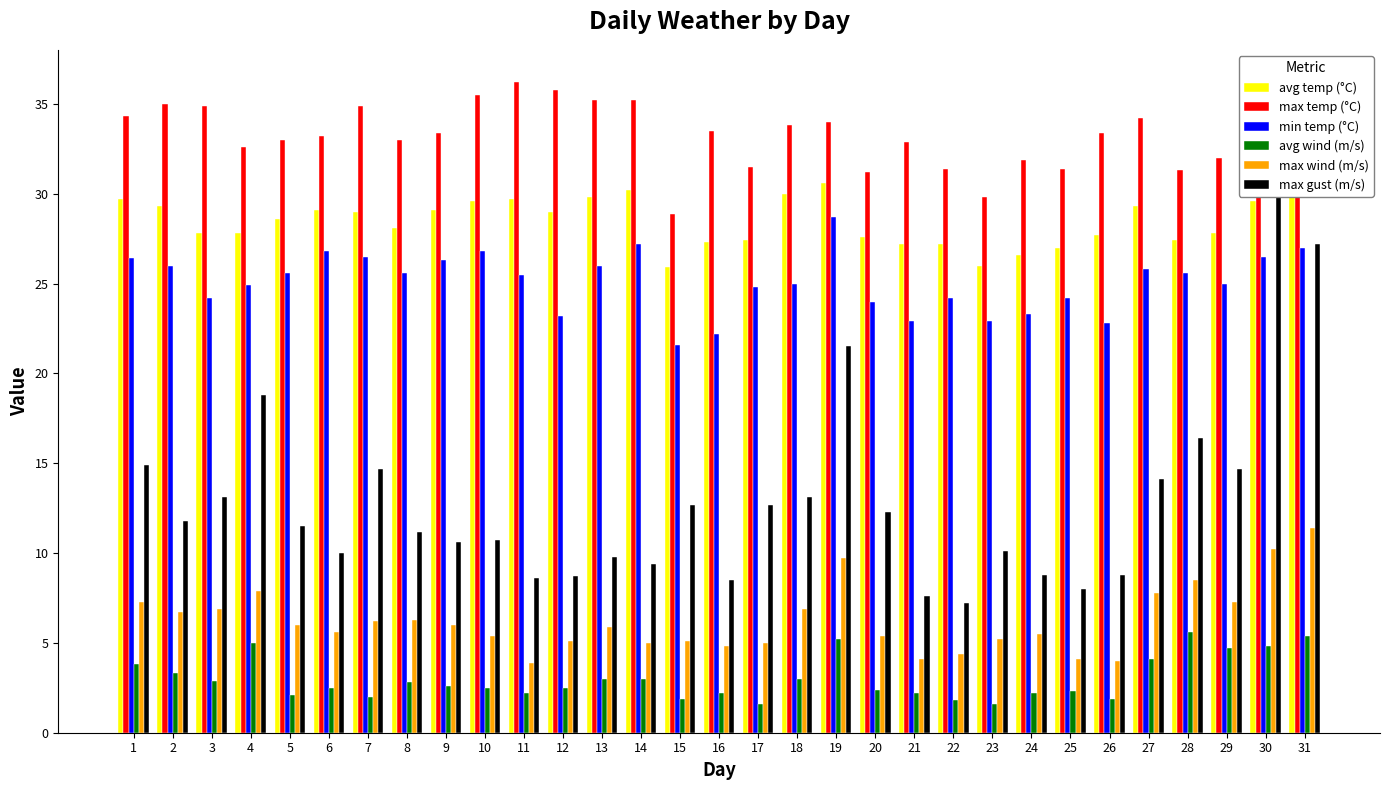

Which label corresponds to the largest value in the chart?

11